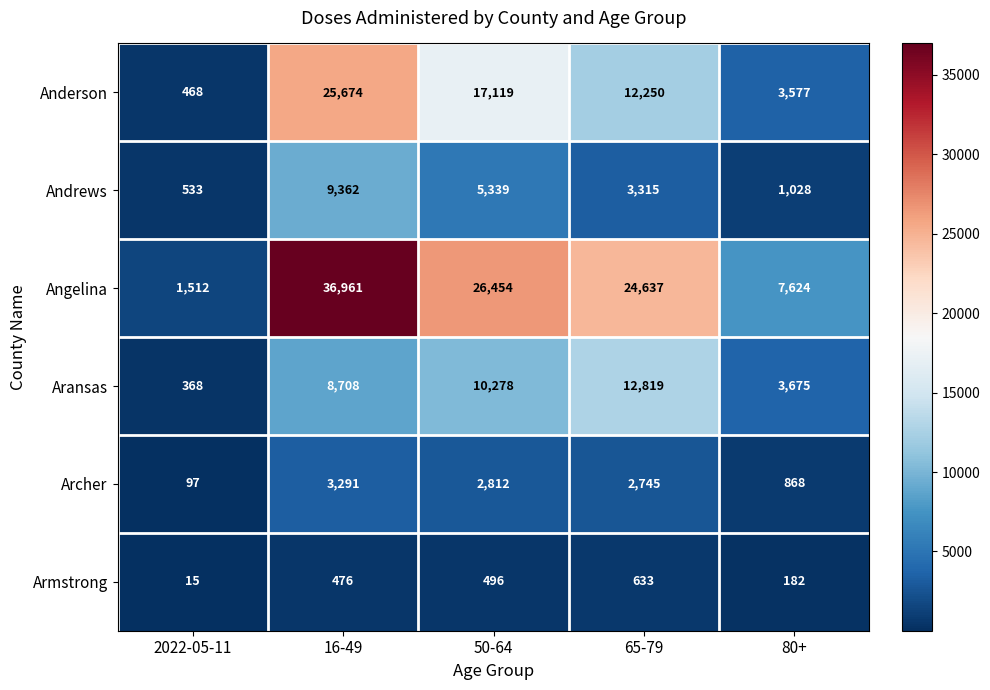

At which category does the chart reach its minimum across all series?

2022-05-11